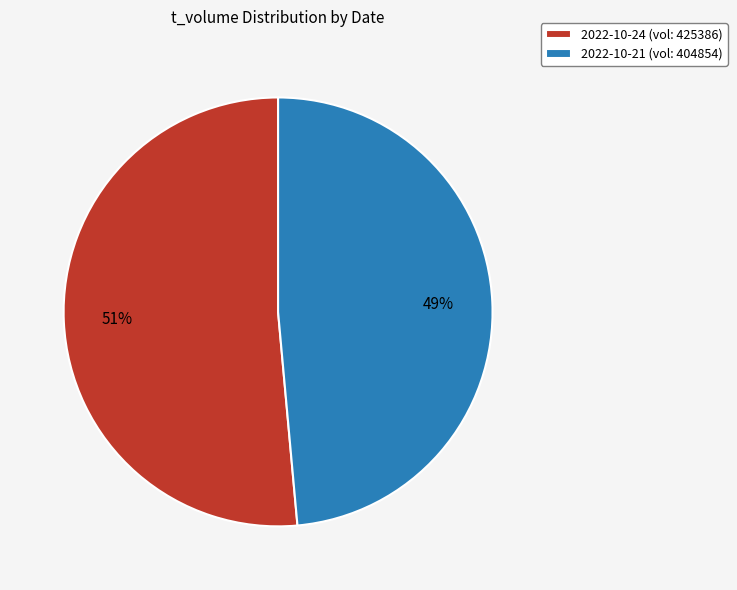

True or false: 2022-10-24 (vol: 425386) accounts for 51% of the total.

True